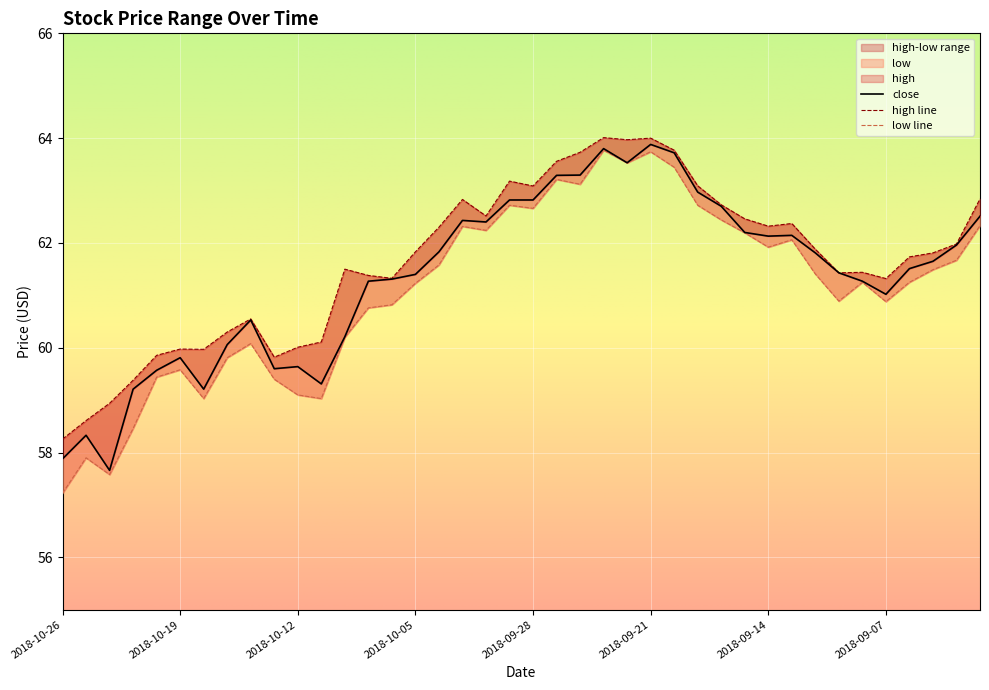

At which category does the chart reach its peak across all series?

2018-09-25